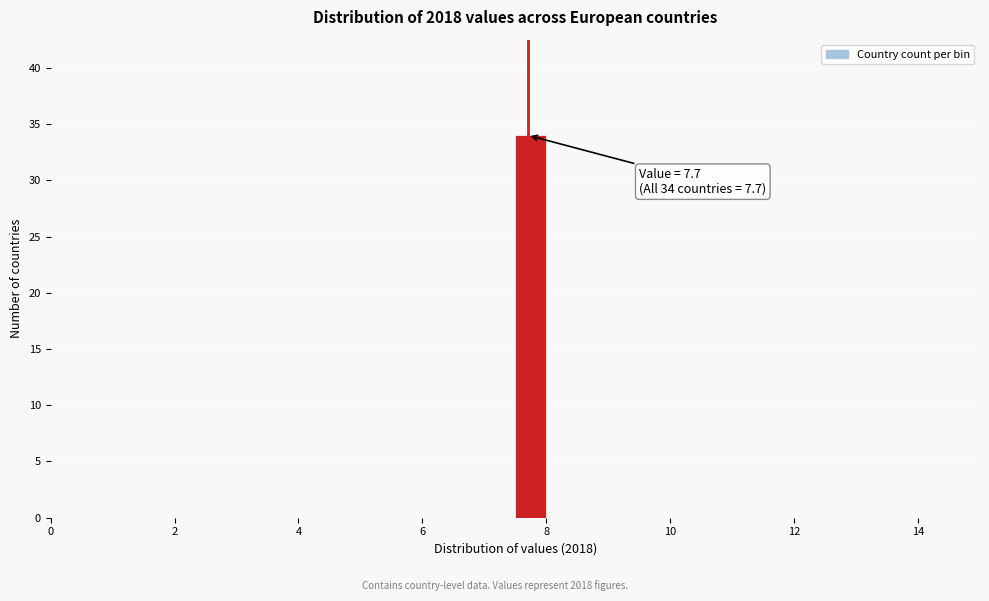

Read against the x-axis, roughly where is the centre of the tallest bar?

7.8